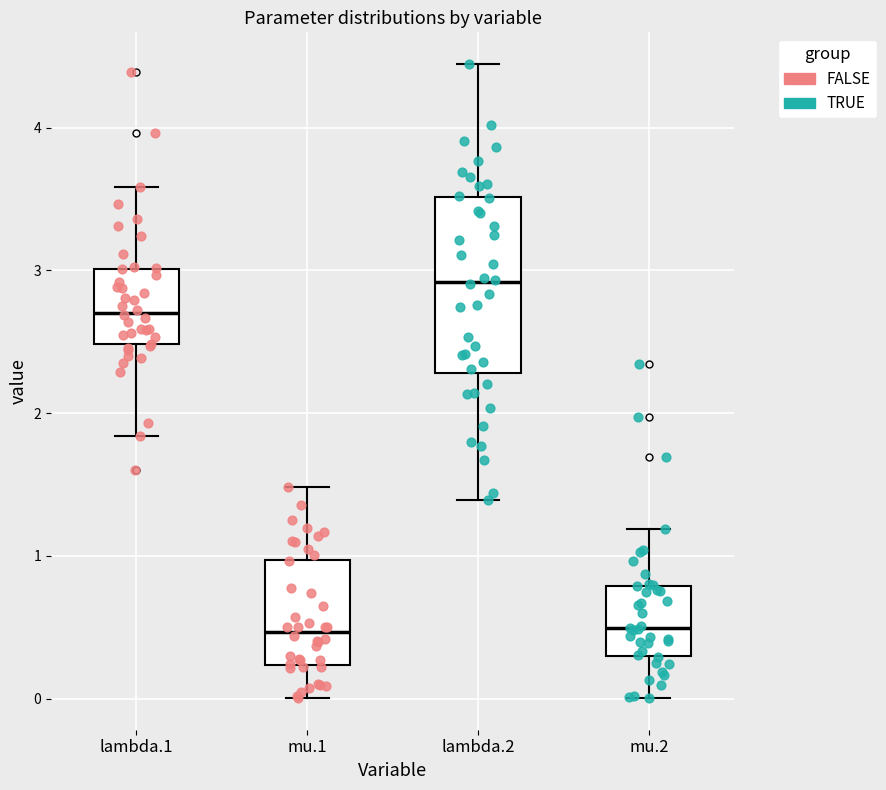

Which box has the highest median line?

lambda.2